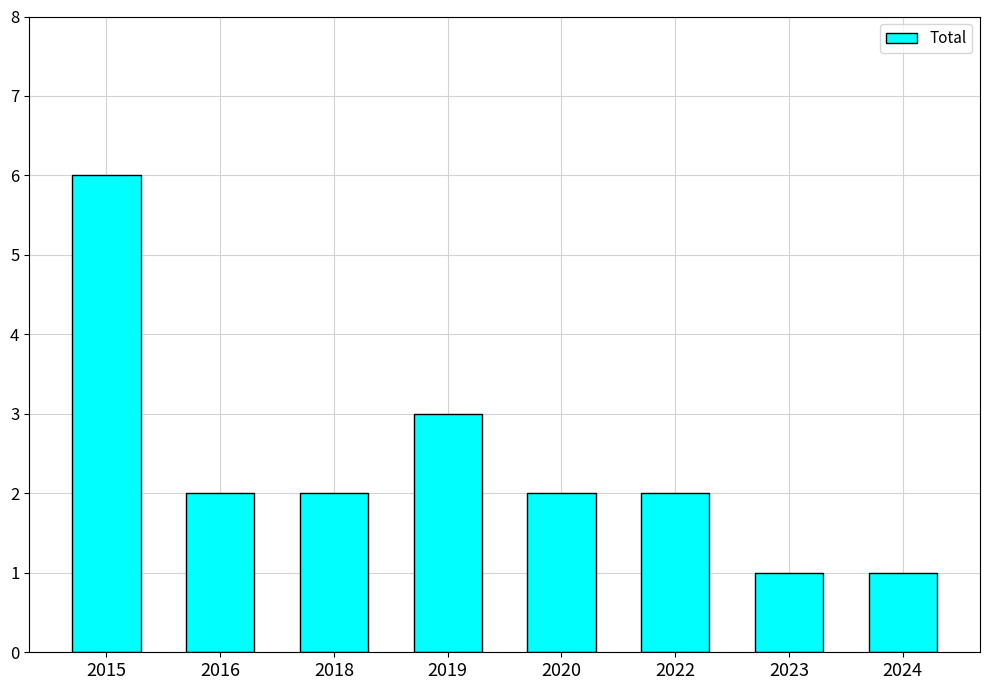

What is the greatest value displayed?

6